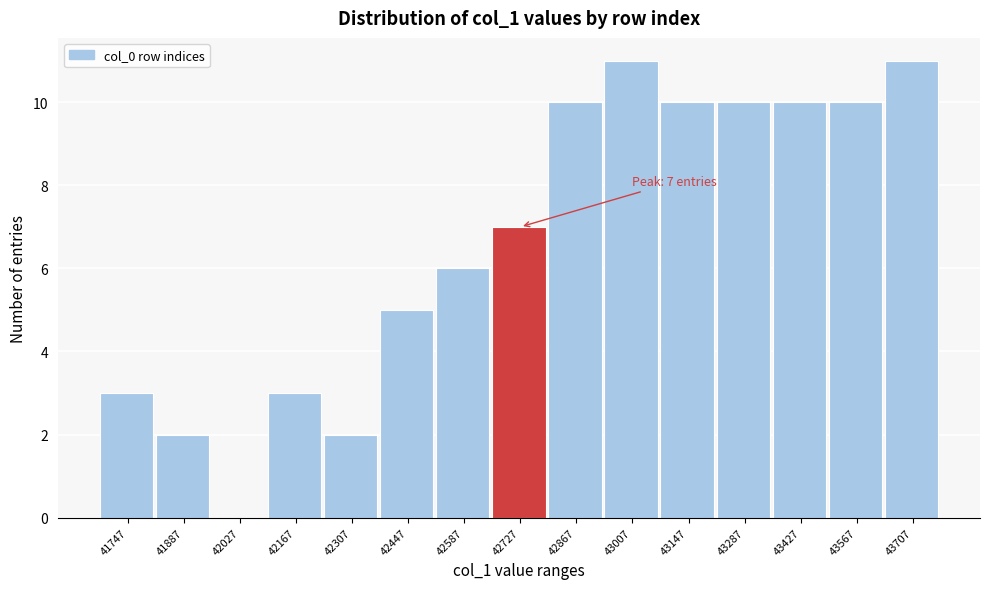

Reading left to right, list all the values displayed in this chart.

41747=3	41887=2	42027=0	42167=3	42307=2	42447=5	42587=6	42727=7	42867=10	43007=11	43147=10	43287=10	43427=10	43567=10	43707=11